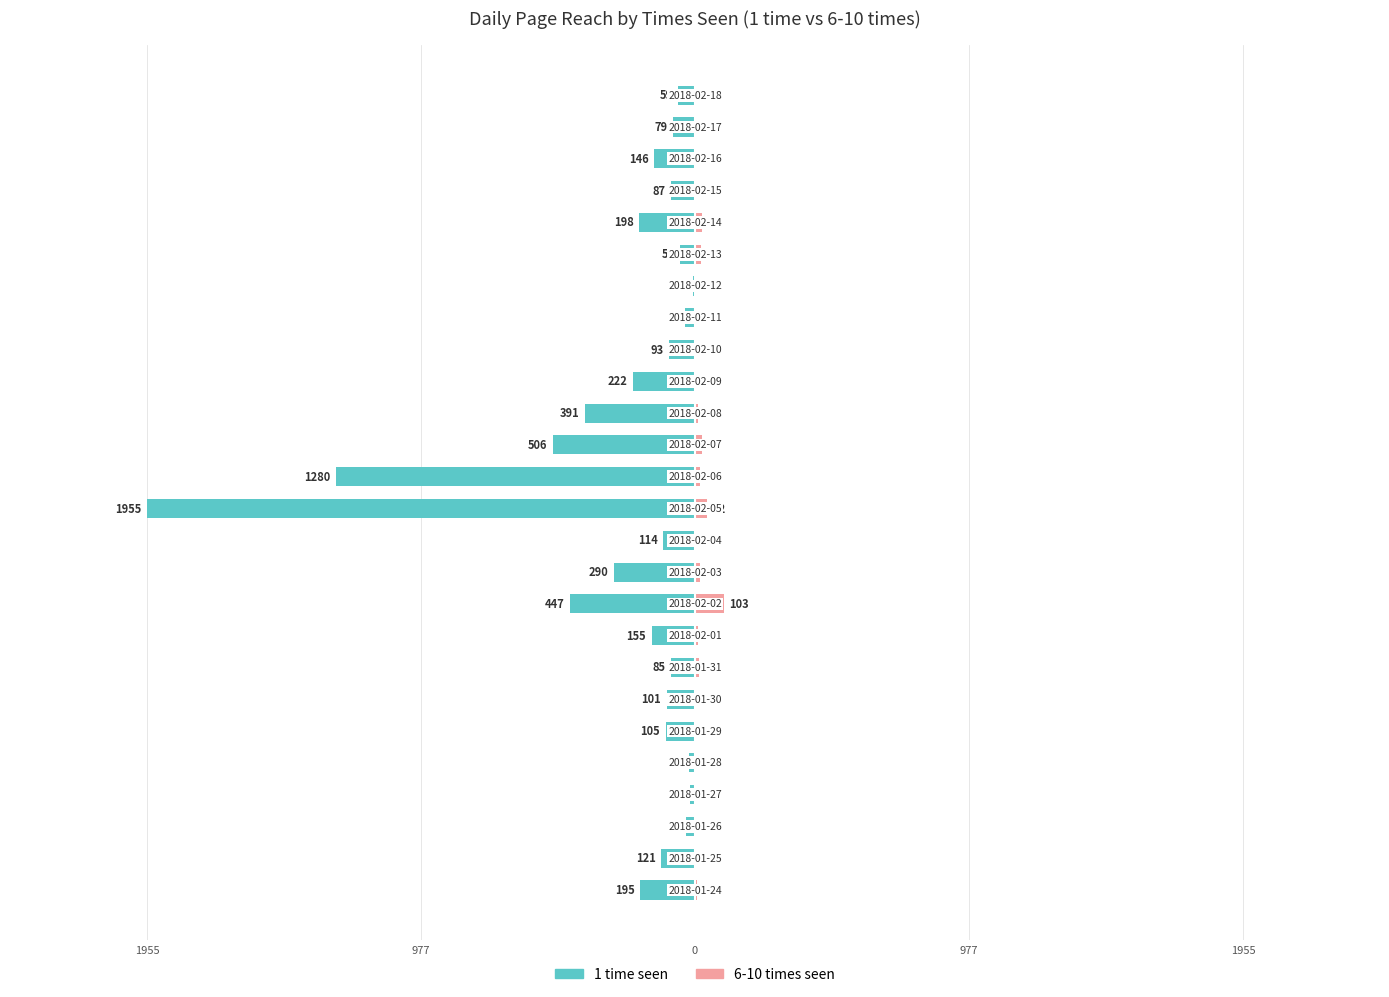

How many bars are there in total?

52